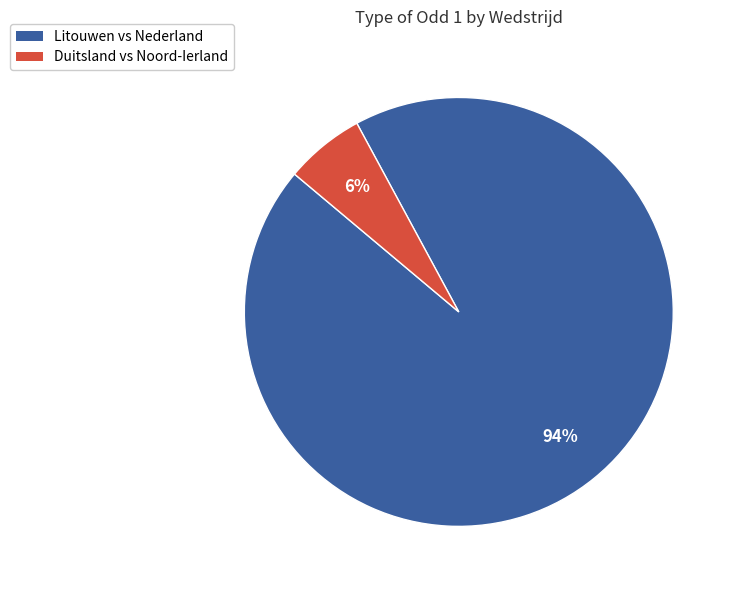

Is there a majority slice in this chart?

Yes